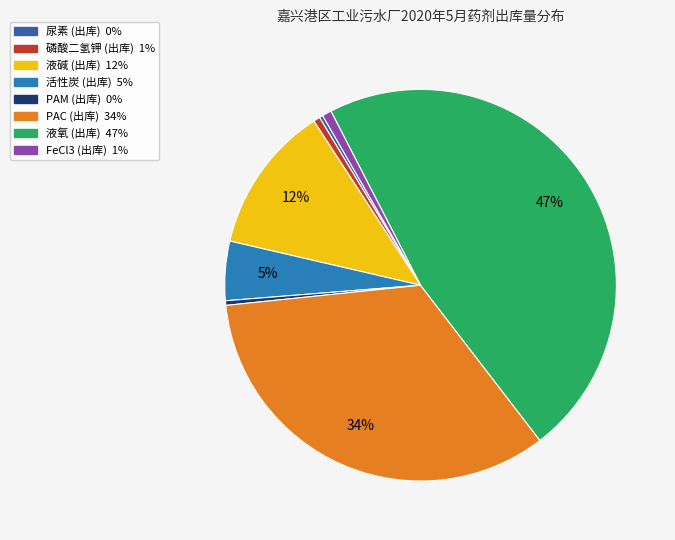

Is there a majority slice in this chart?

No